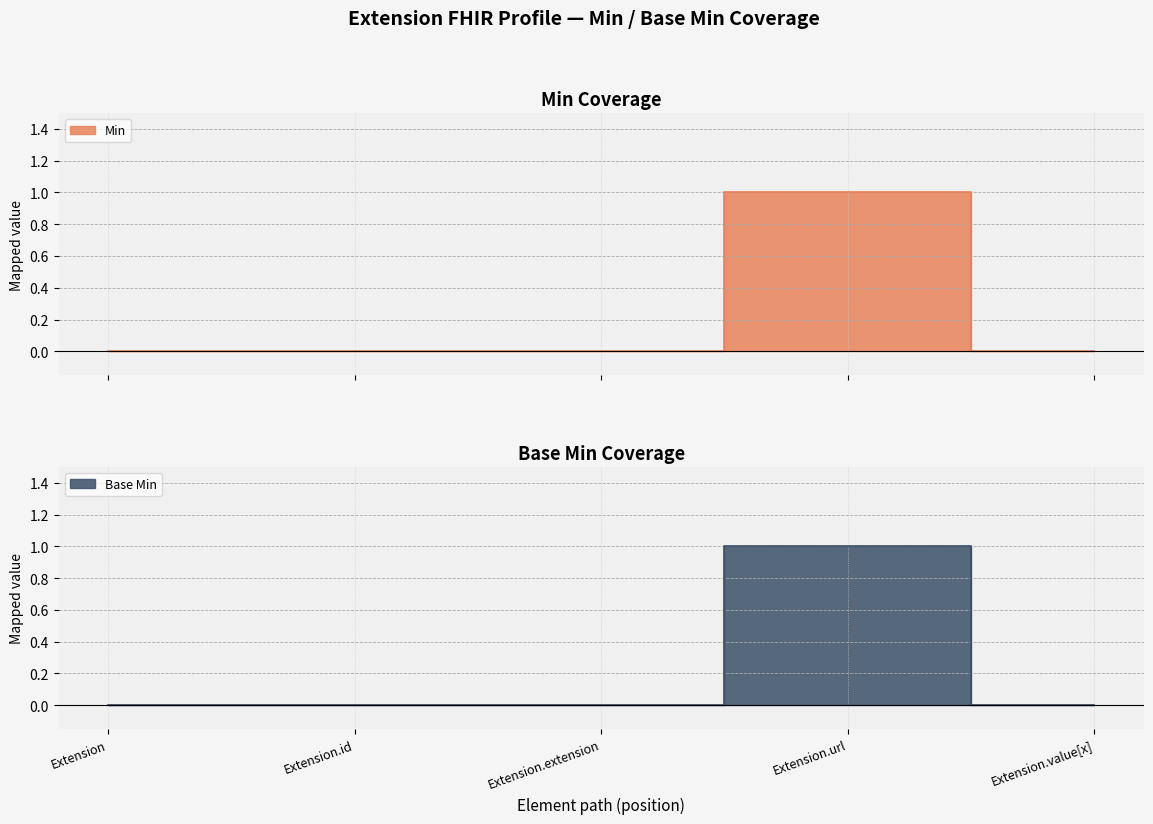

True or false: Min line and Base Min line intersect in this chart.

False